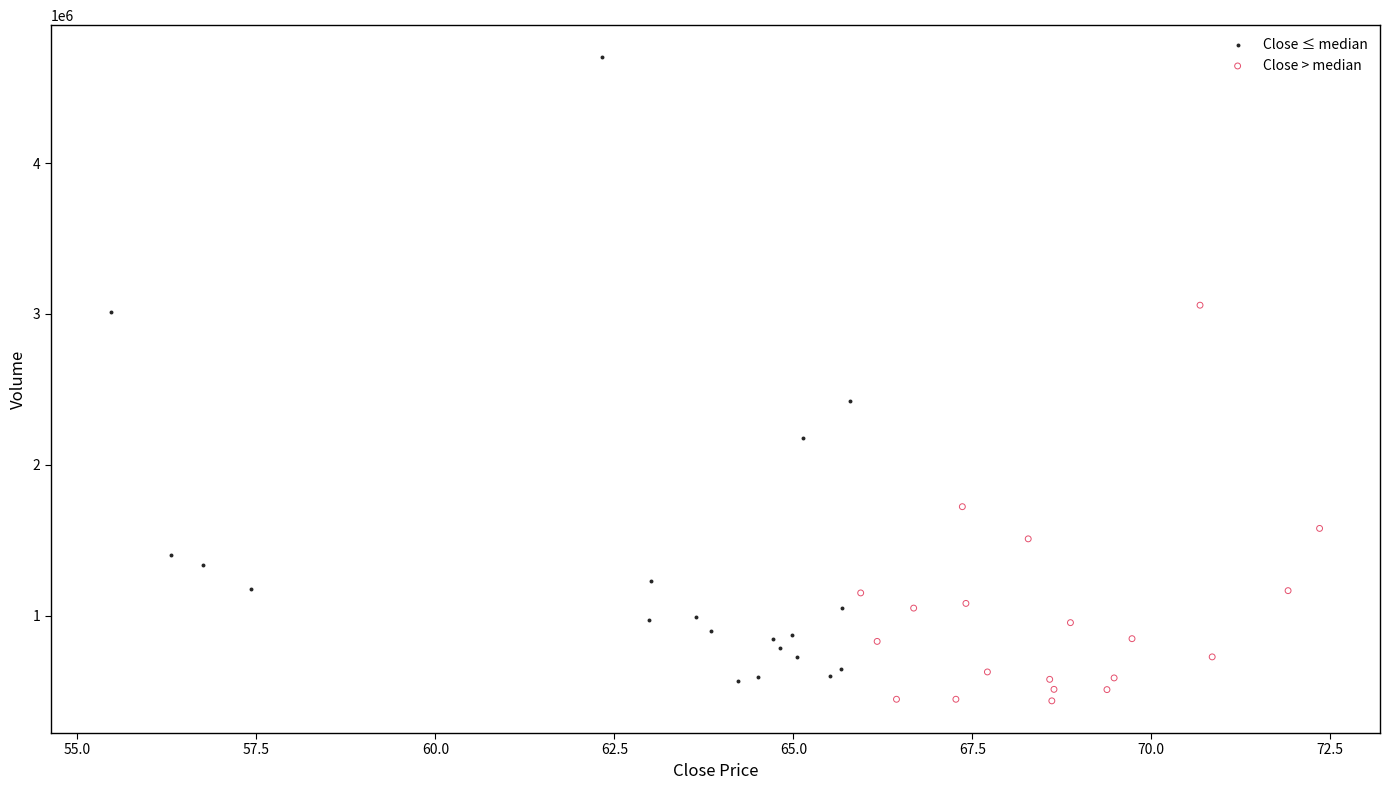

Which series has the largest Y range (max minus min)?

Close ≤ median